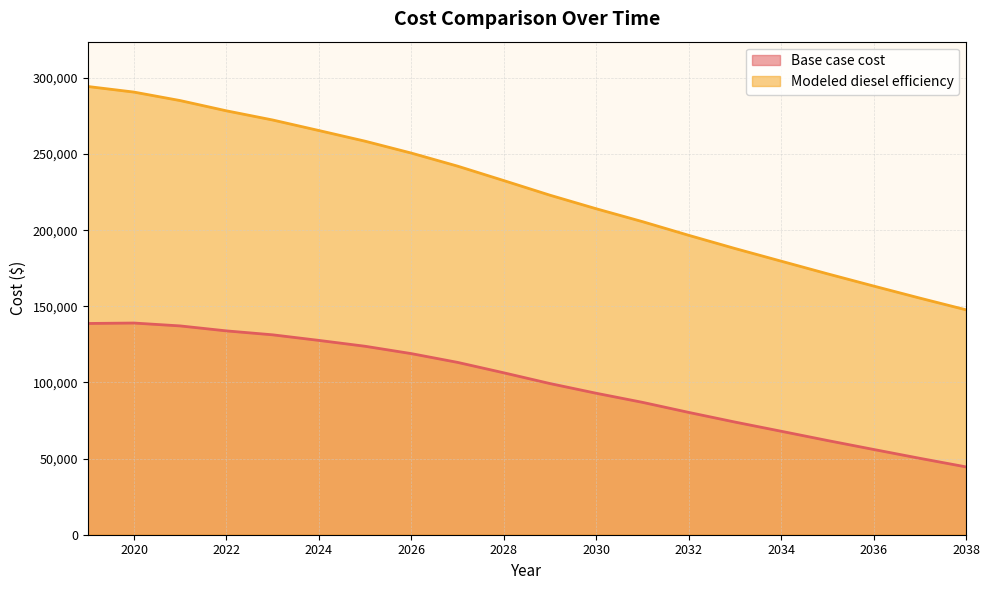

In Base case cost, how many points are higher than both neighbors (excluding endpoints)?

1